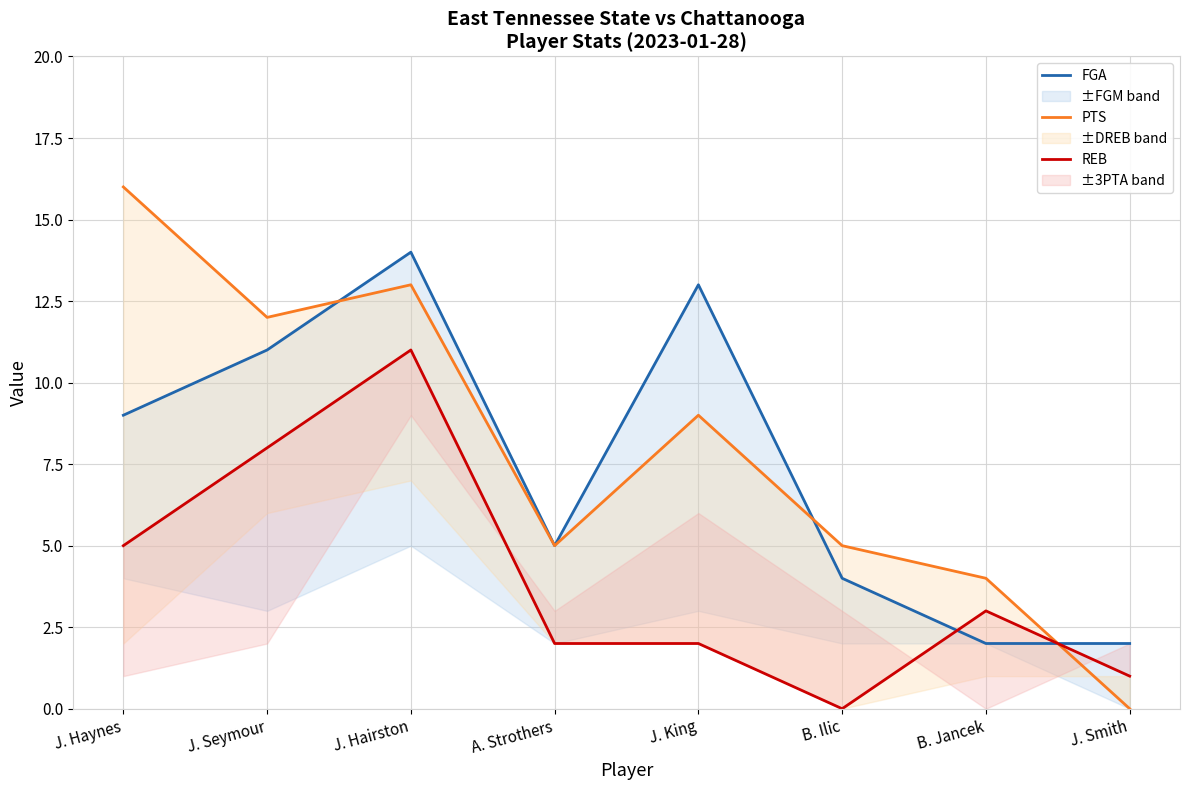

What are all the series names shown in the legend?

FGA, PTS, REB